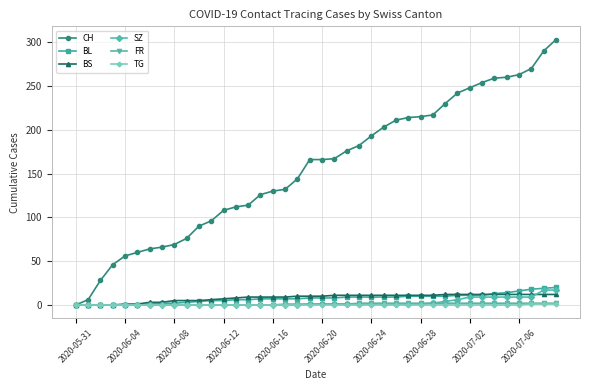

What is the maximum value shown in the chart?

303